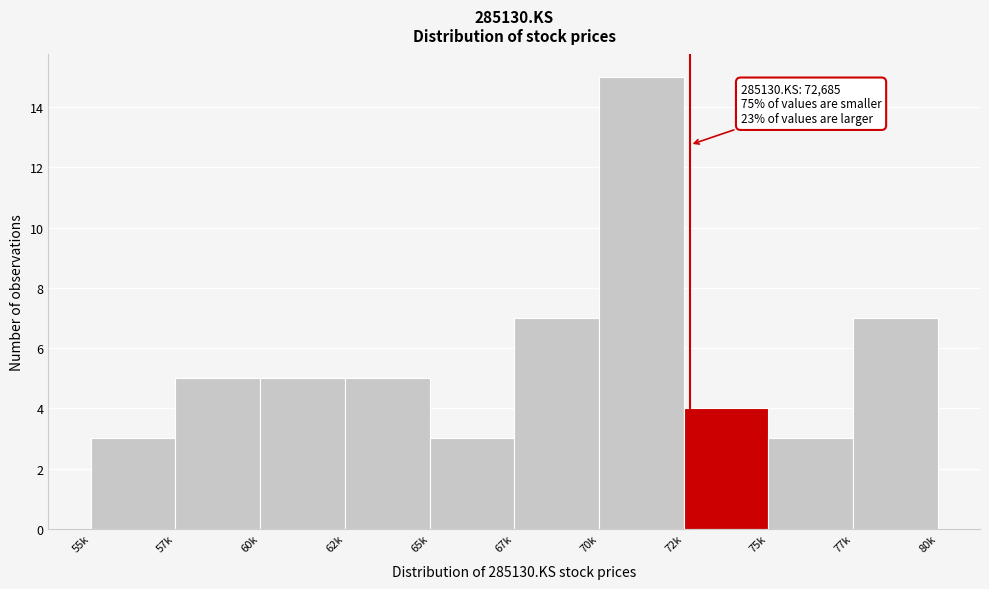

Reading left to right, transcribe all the data shown in this chart.

3	5	5	5	3	7	15	4	3	7